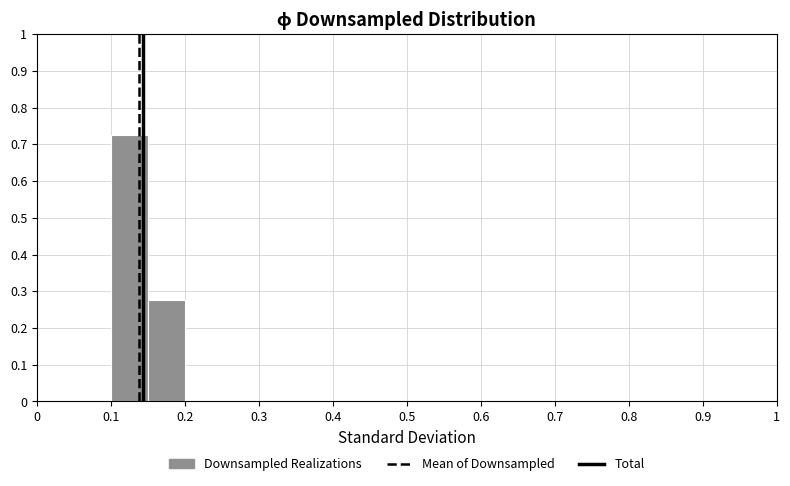

Which range on the x-axis has the tallest bar?

0.10 to 0.15